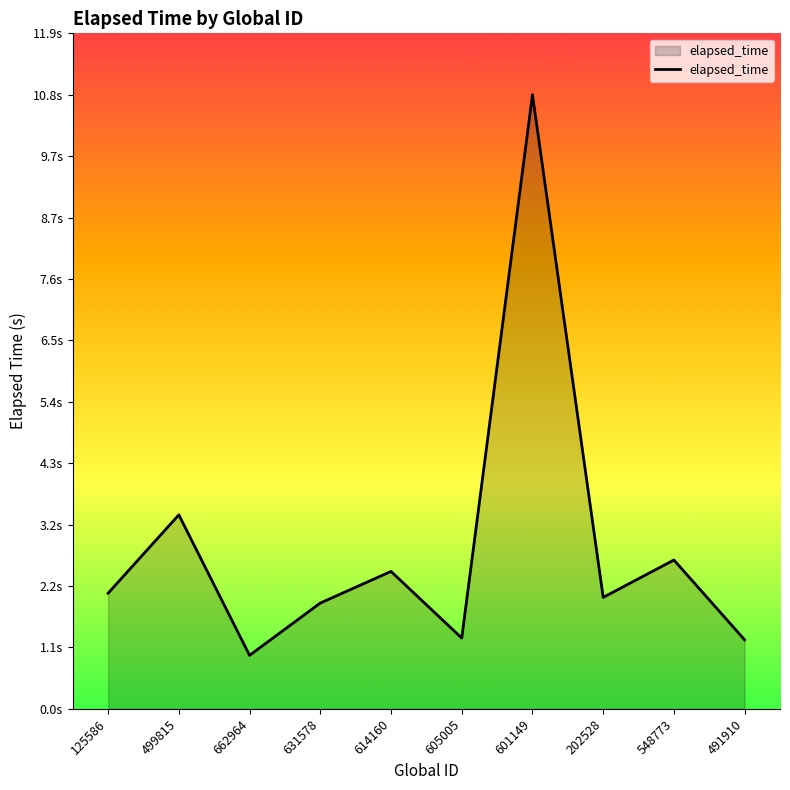

The chart shows a value of 3.4 at 499815. True or false?

True